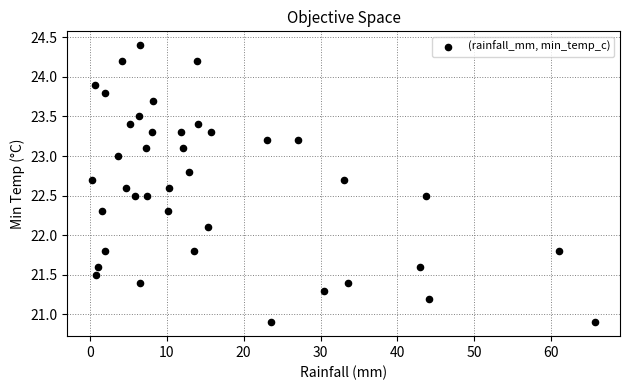

What is the range of X values (max minus min)?

65.4